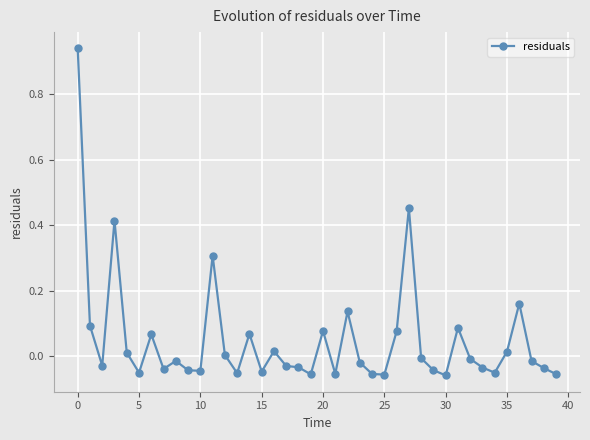

How many series are shown in this chart?

1